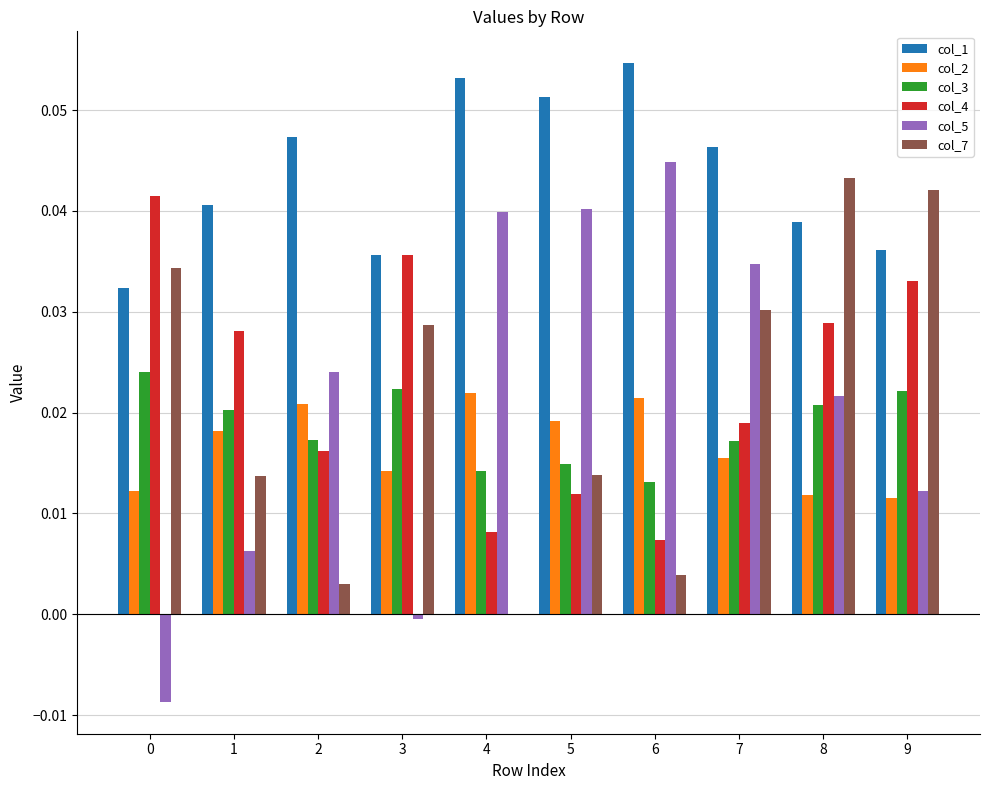

True or false: col_4 has a value of 0.0 at 8.

True